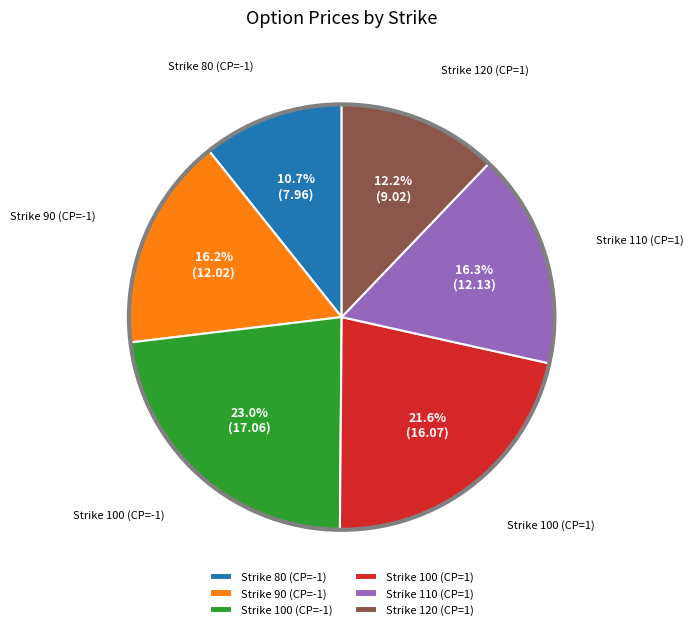

To the nearest percent, what is the difference between the largest and smallest slice percentages?

12%